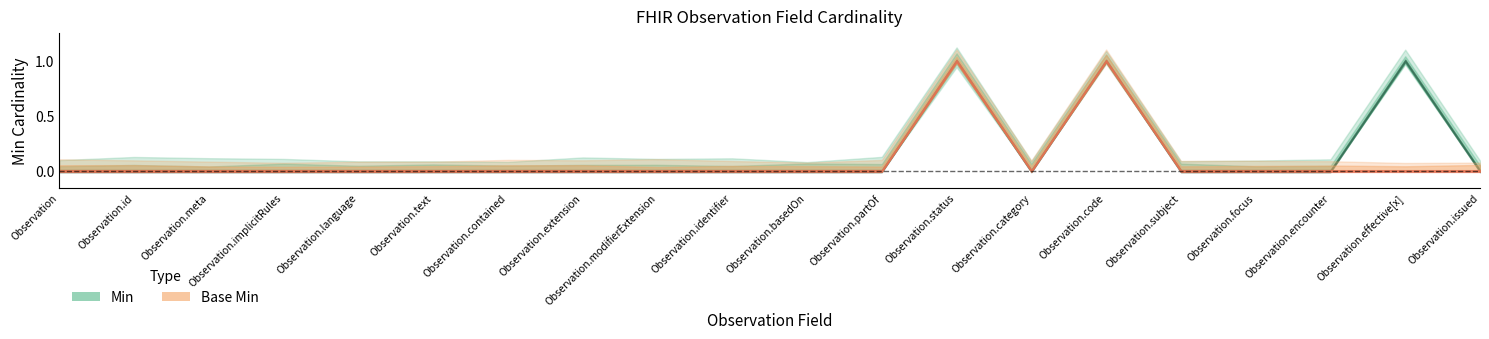

True or false: Min has a value of 1 at Observation.focus.

False